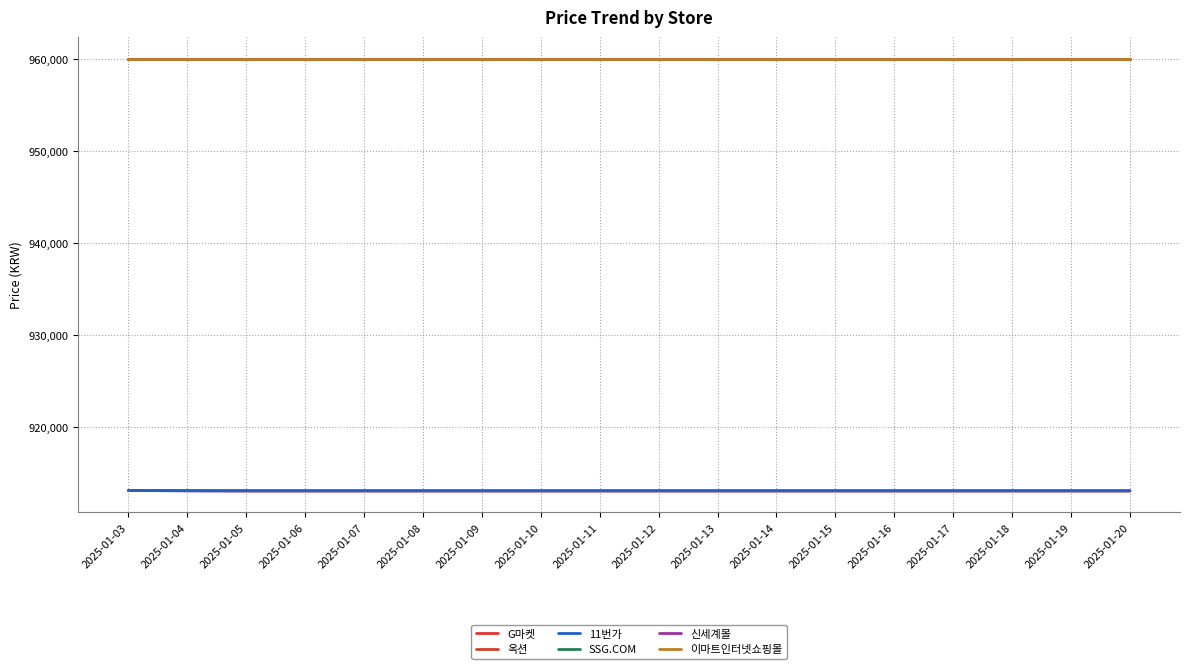

Is this an area chart (filled region under the line)?

No